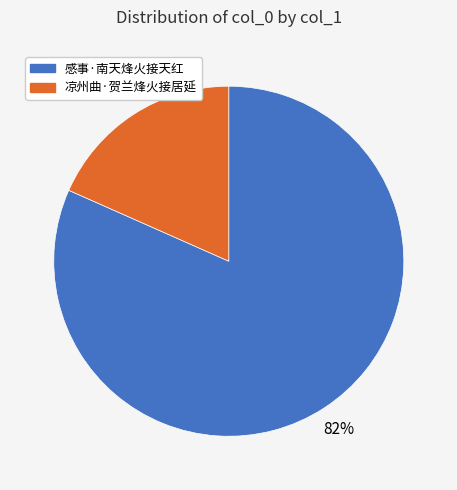

What percentage is the 凉州曲·贺兰烽火接居延 slice, to the nearest percent?

18%